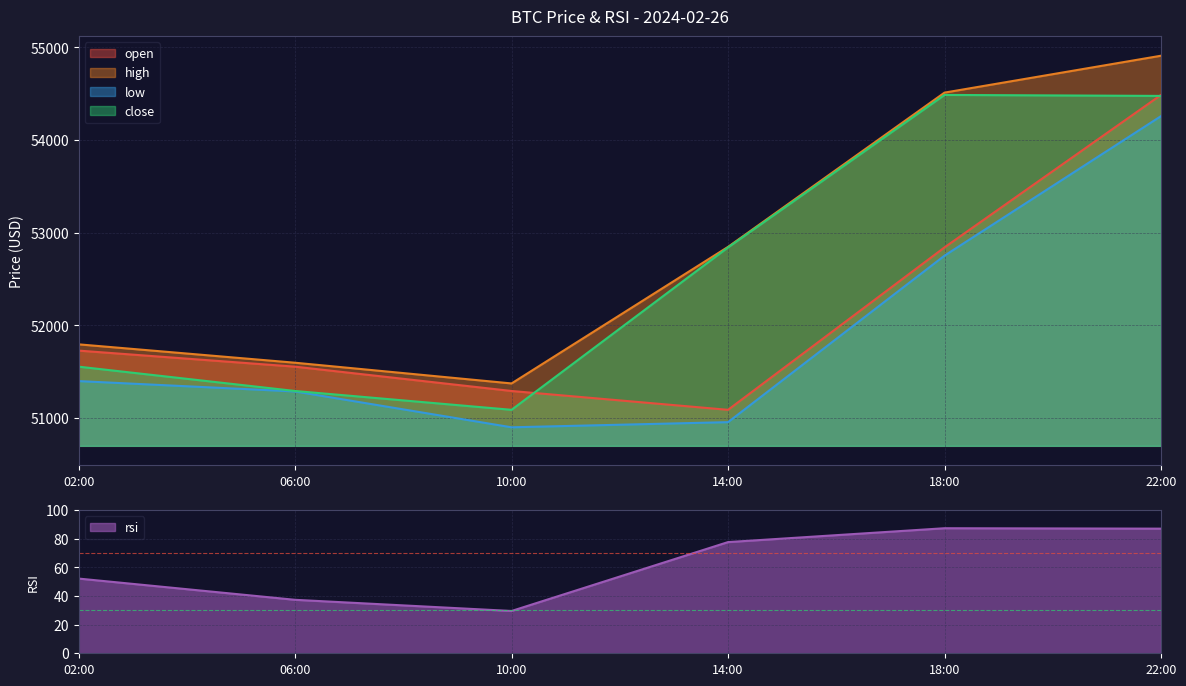

What is the label of the 6th point from the right?

02:00